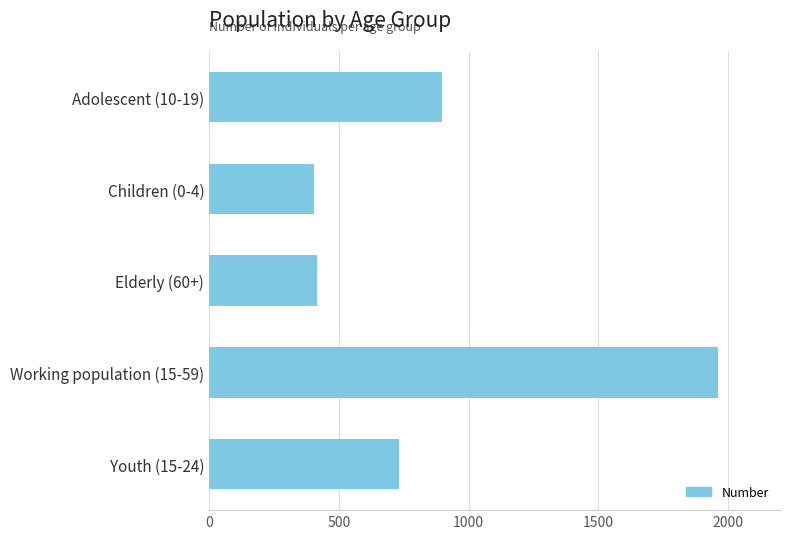

What is the difference between the values at Children (0-4) and Adolescent (10-19)?

493